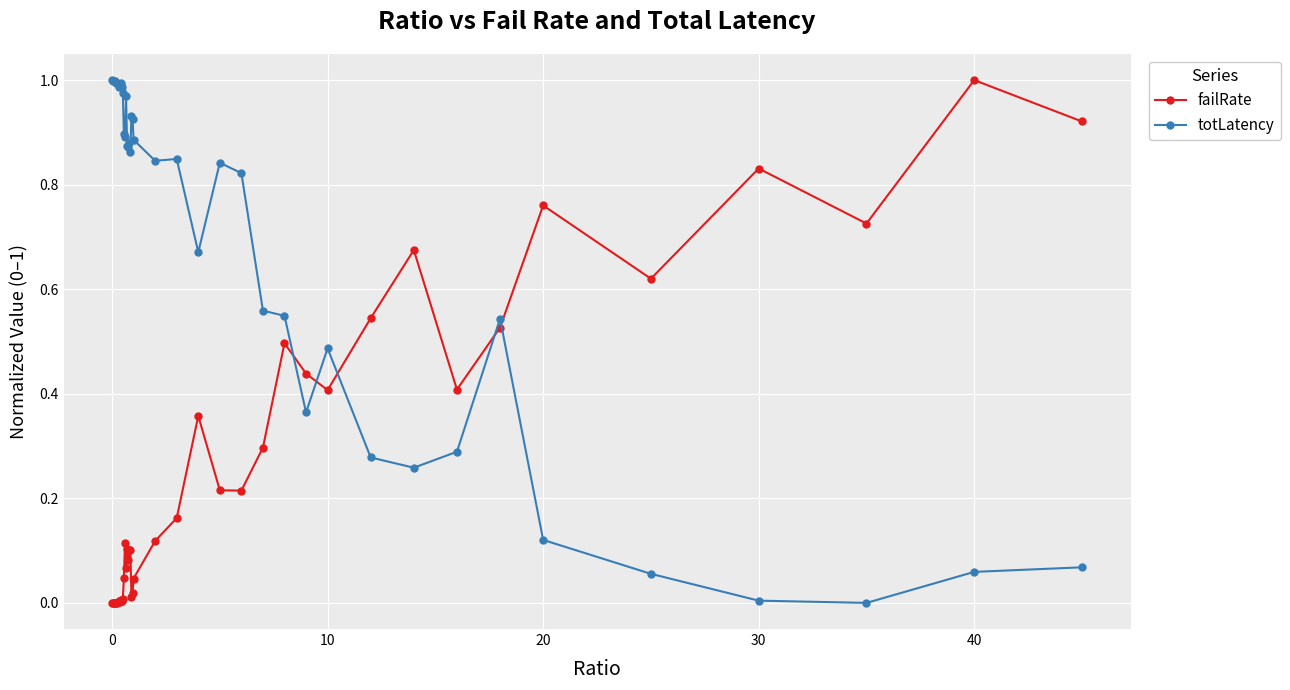

Which series has the largest total across all categories?

totLatency